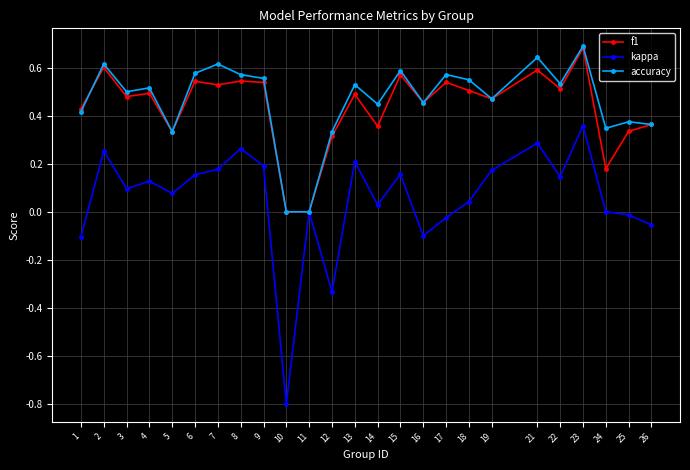

At which category does the chart reach its peak across all series?

23